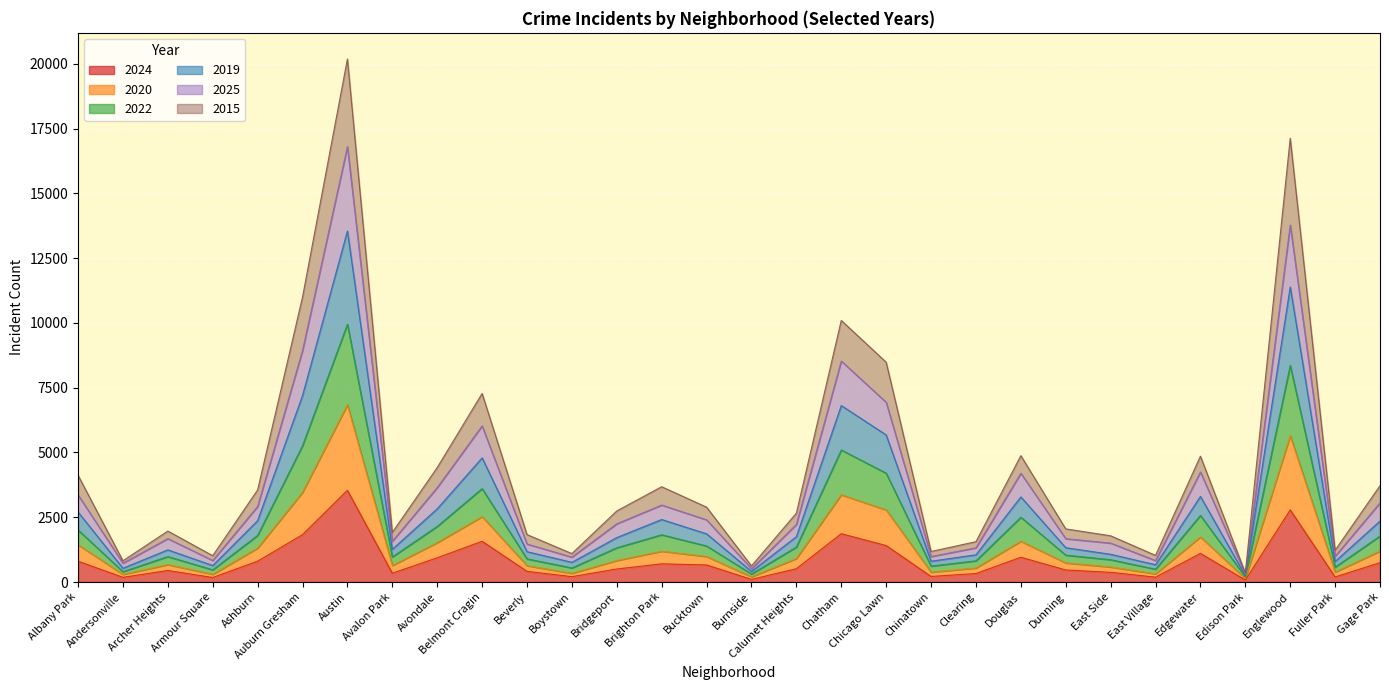

Count the number of data series in this chart.

6